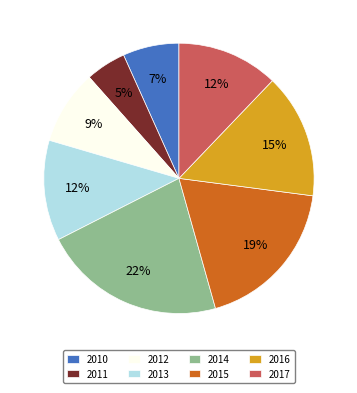

To the nearest percent, what is the combined percentage of 2017 and 2014?

34%